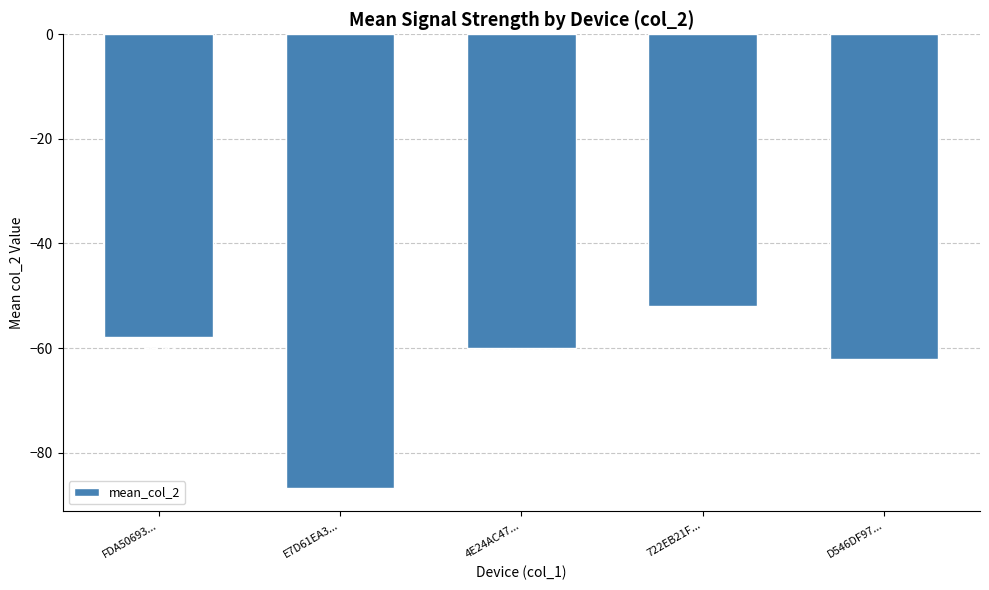

List the labels in order of value, smallest first.

E7D61EA3..., D546DF97..., 4E24AC47..., FDA50693..., 722EB21F...